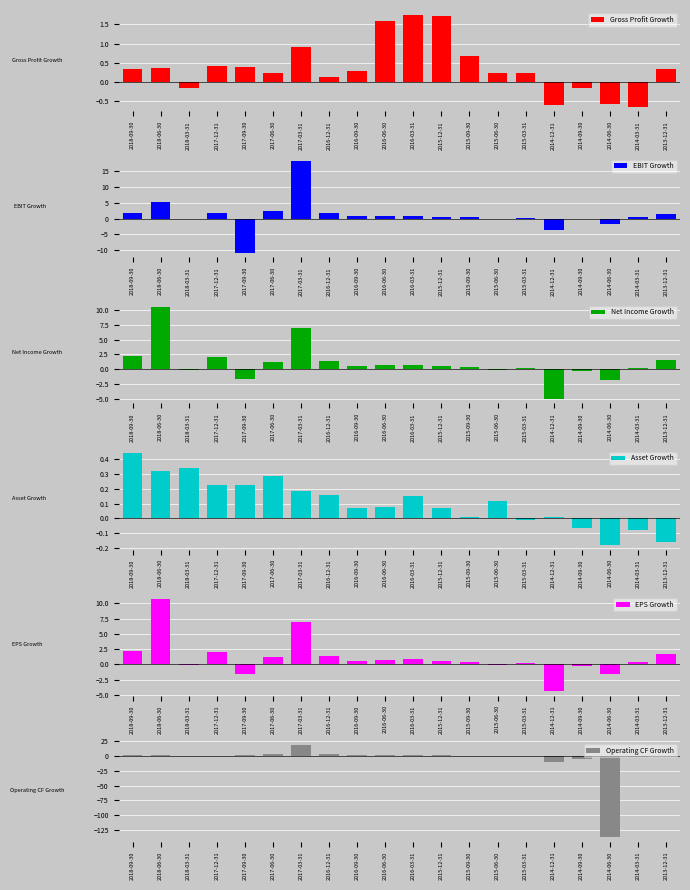

At which category is the sum across all series the highest?

2017-03-31